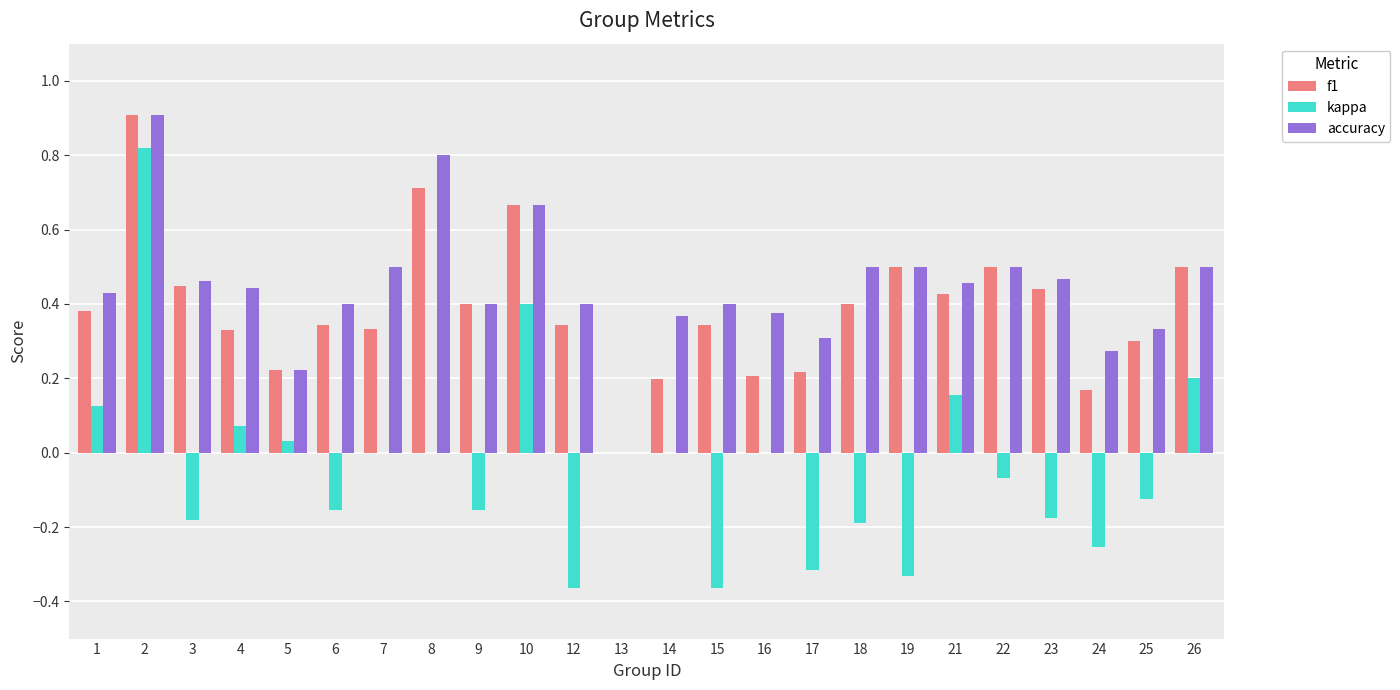

Does the chart contain stacked bars?

No